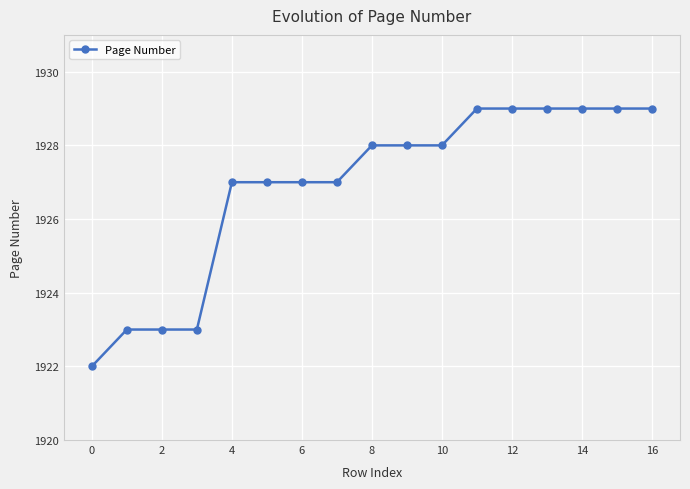

What is the average value?

1927